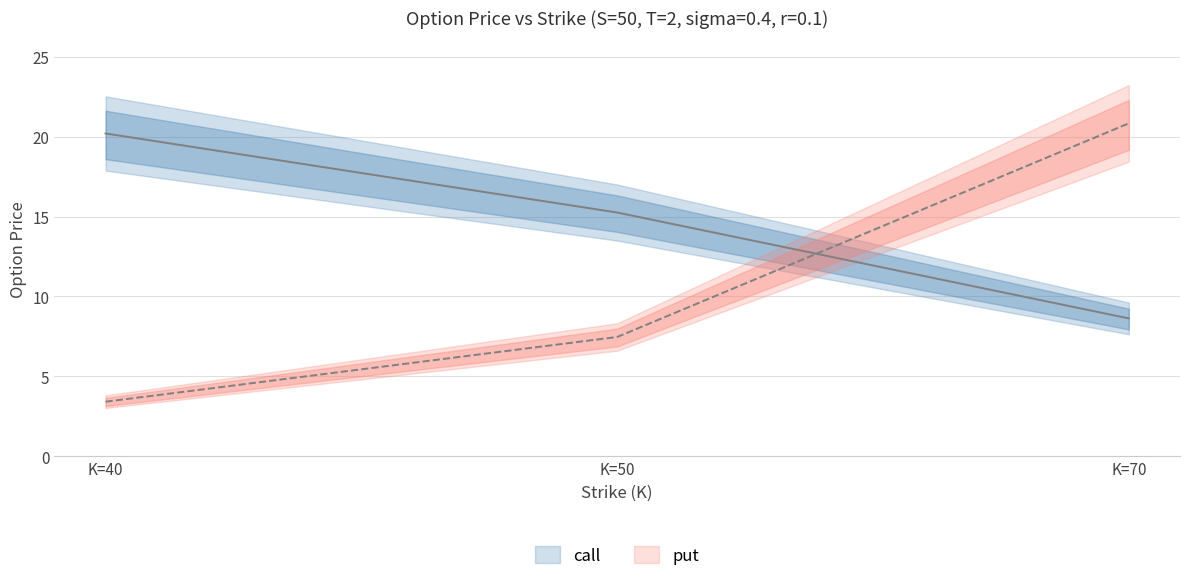

List the series in order of their overall mean, lowest first.

put, call